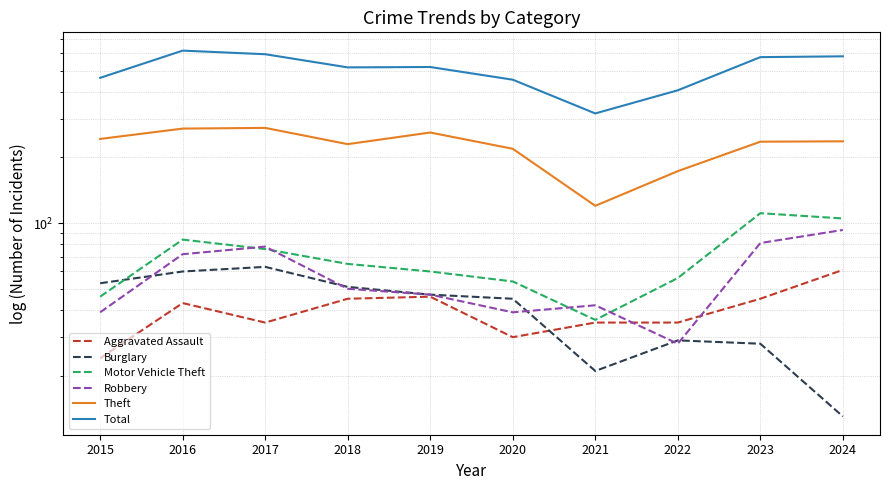

What is the difference between the highest and lowest values at 2020?

424